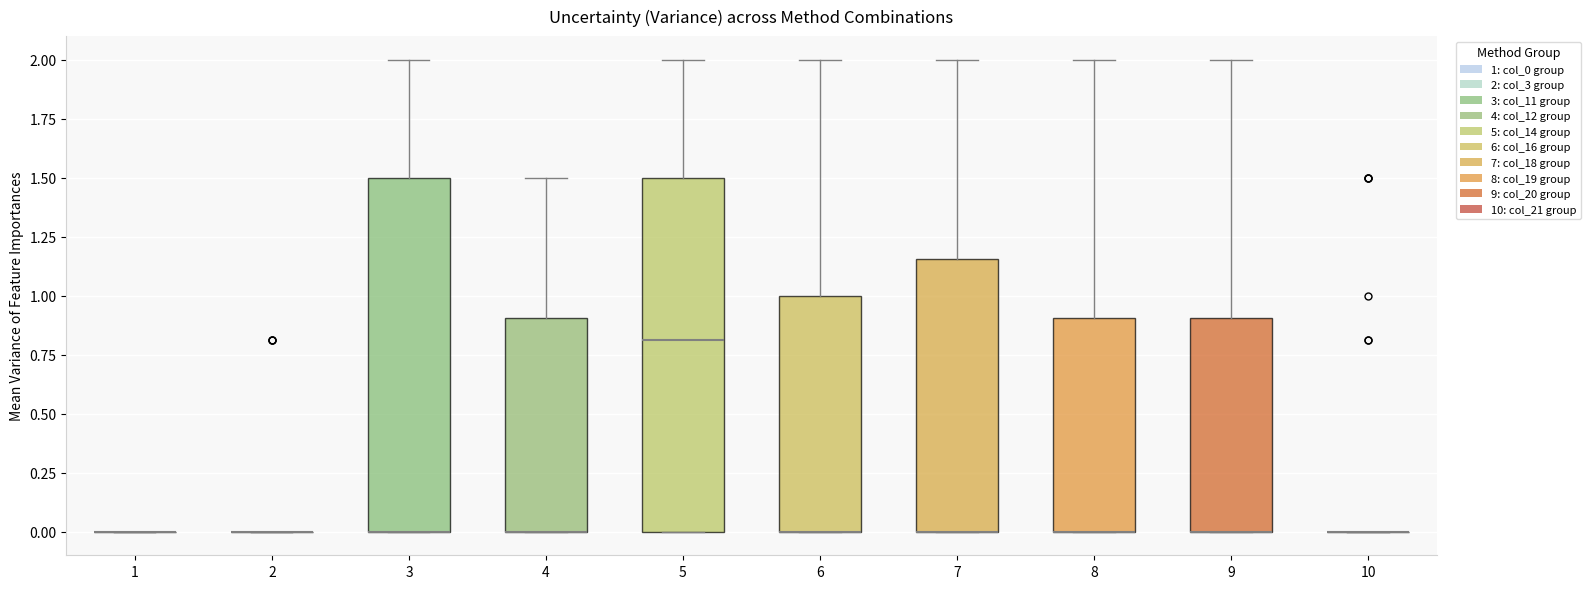

Where does the upper whisker of the box at x = 4 end on the y-axis? The values are not printed on the chart, so give them approximately, as read against the axis.

1.50